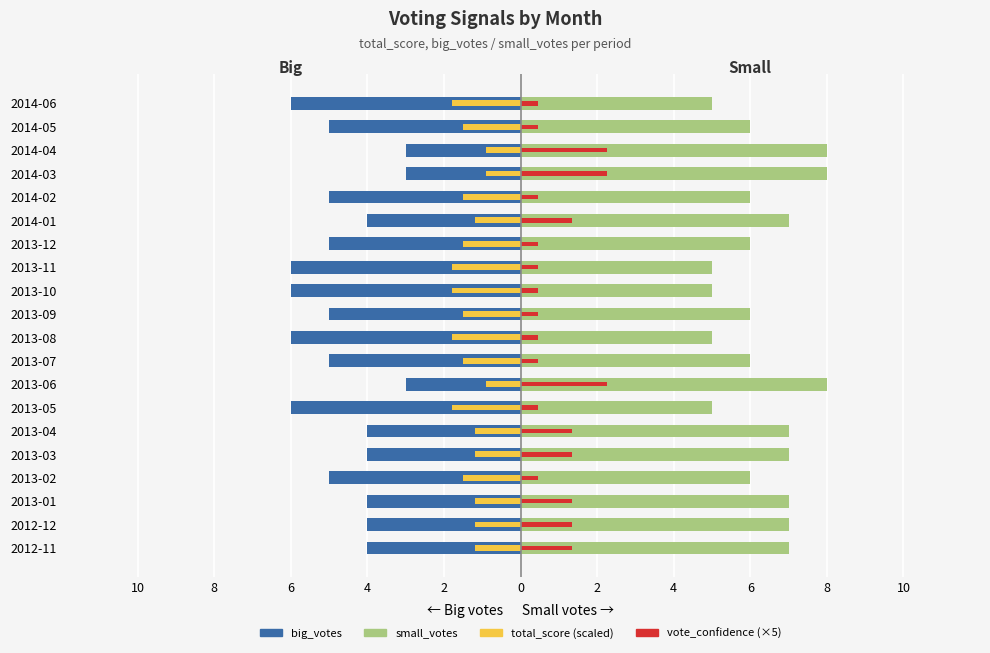

How many total_score (scaled) values are between -1 and 0?

3